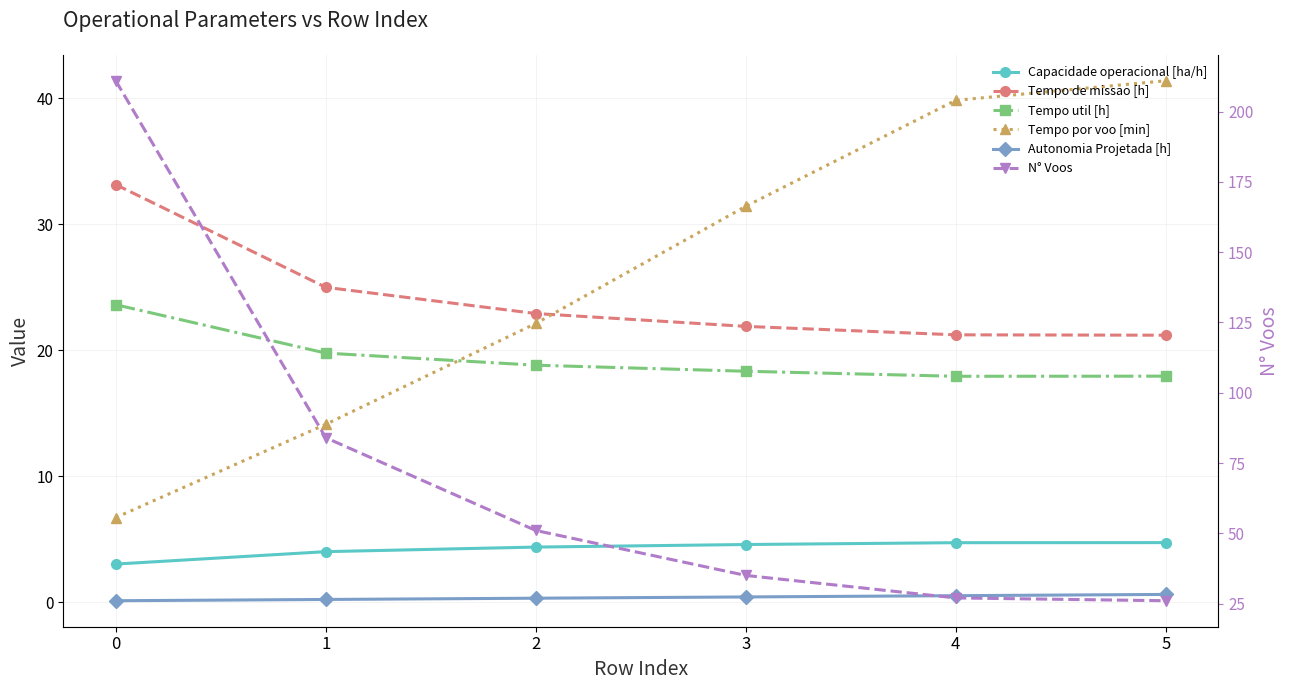

Reading right to left, list all the values displayed in this chart.

Capacidade operacional [ha/h]: 5=4.7	4=4.7	3=4.6	2=4.4	1=4.0	0=3.0
Tempo de missao [h]: 5=21.2	4=21.2	3=21.9	2=22.9	1=25.0	0=33.1
Tempo util [h]: 5=17.9	4=17.9	3=18.3	2=18.8	1=19.8	0=23.6
Tempo por voo [min]: 5=41.4	4=39.8	3=31.4	2=22.1	1=14.1	0=6.7
Autonomia Projetada [h]: 5=0.6	4=0.5	3=0.4	2=0.3	1=0.2	0=0.1
N° Voos: 5=26.0	4=27.0	3=35.0	2=51.0	1=84.0	0=211.0